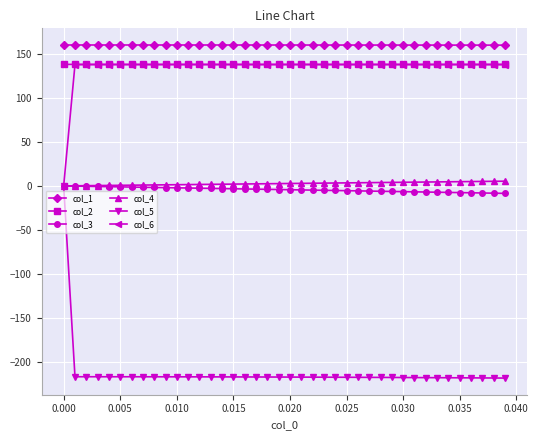

What is the value of the col_2 point at the 6th from the left?

138.0